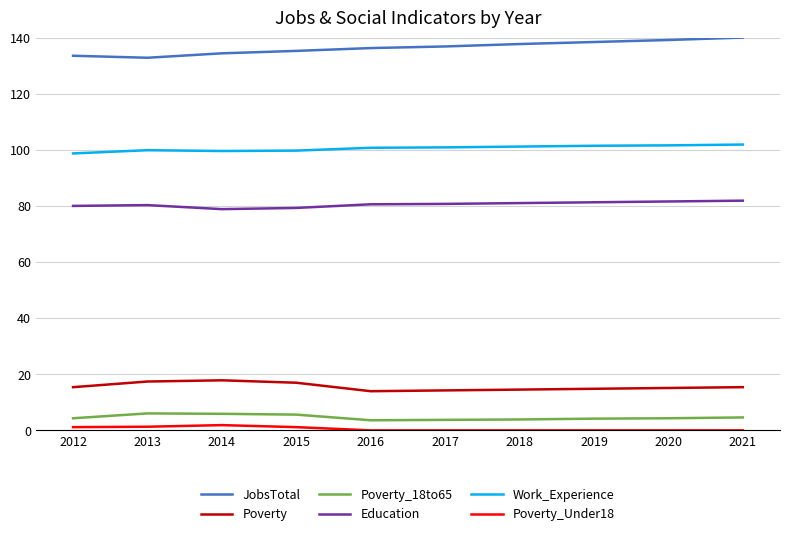

True or false: Poverty_Under18 has a value of 0.0 at 2019.

True